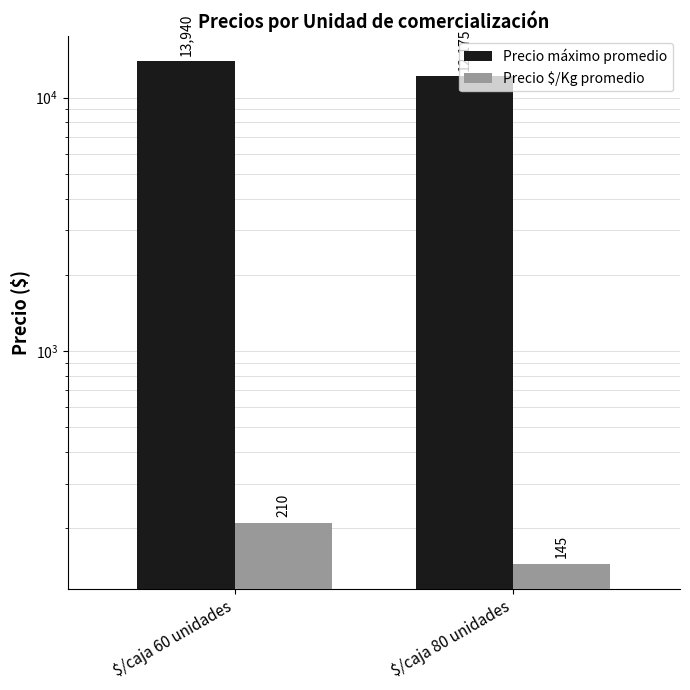

Is it true that Precio $/Kg promedio equals 142 at $/caja 60 unidades?

False